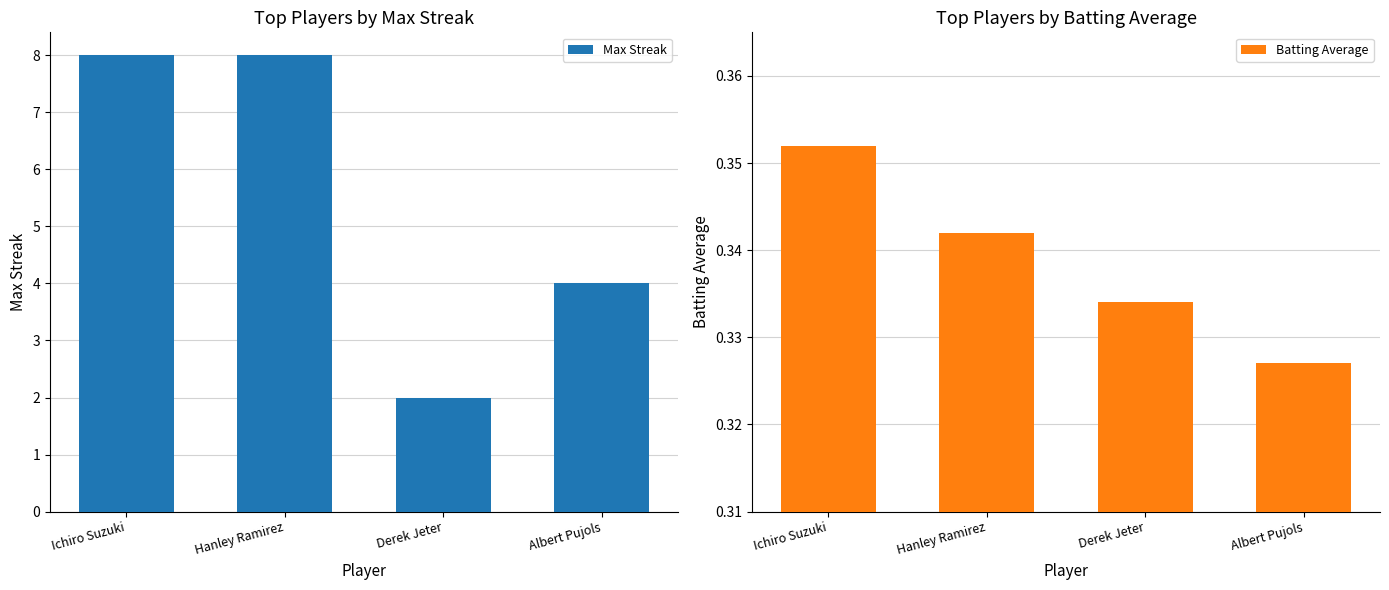

Is the value of Batting Average at Albert Pujols greater than the value of Max Streak at Ichiro Suzuki?

No